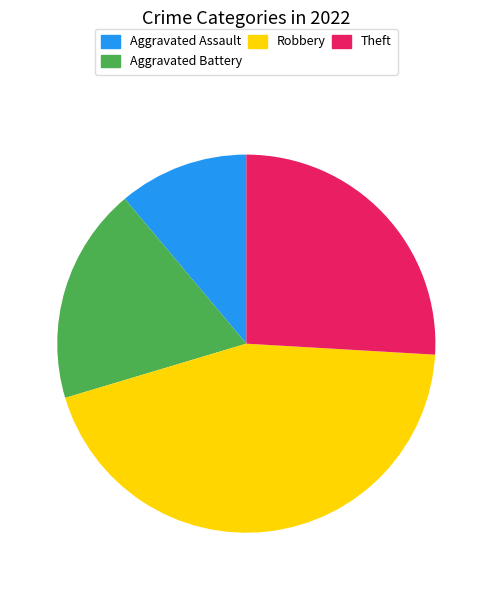

Which category has the biggest portion of the pie?

Robbery